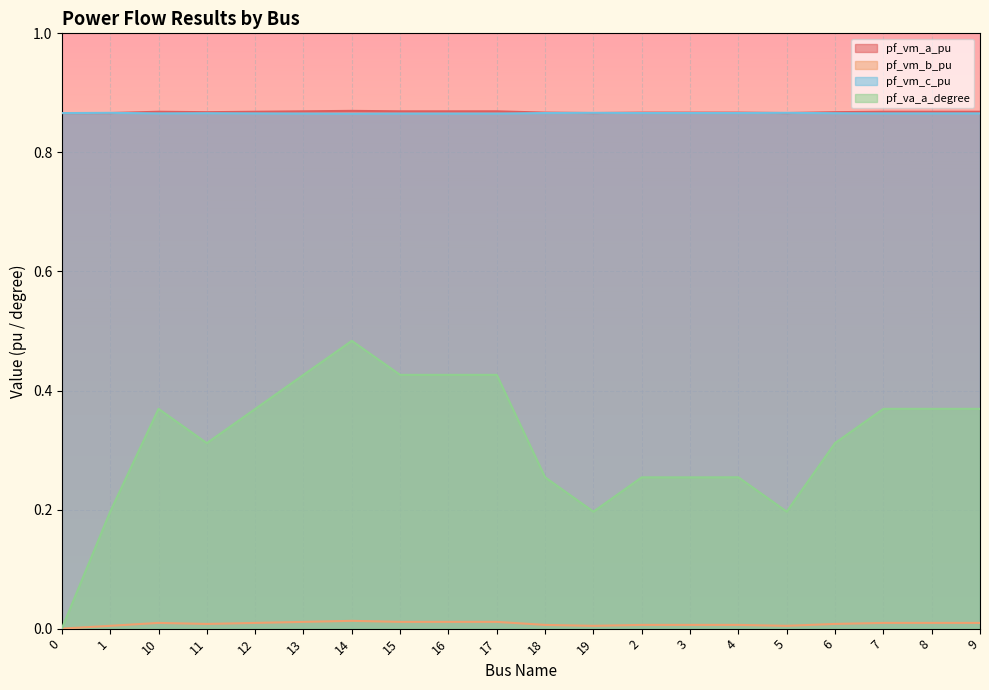

What is the sum of the pf_vm_a_pu values at 11 and 6?

1.7